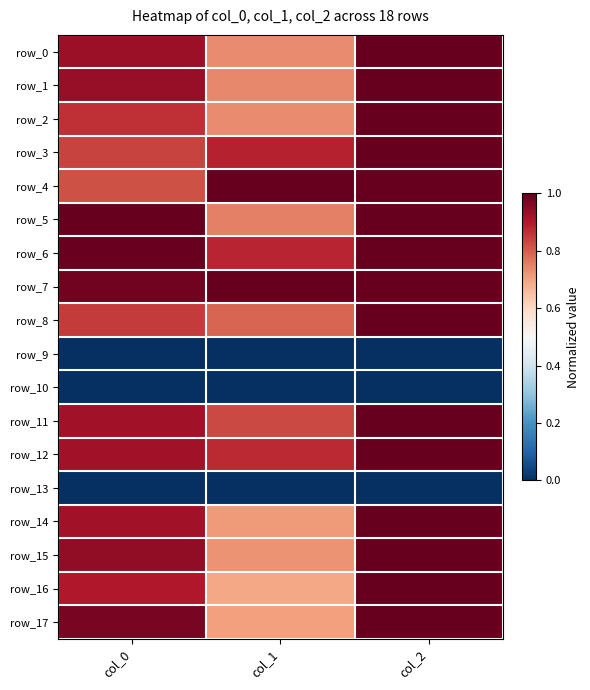

How many data points in row_4 are less than 1?

1